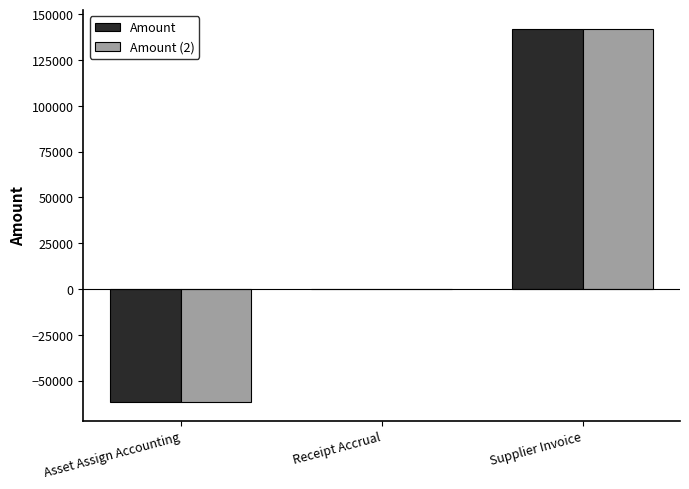

Reading right to left, what are all the values shown in this chart?

Amount: 142125.8	0.0	-61528.5
Amount (2): 142125.8	0.0	-61528.5